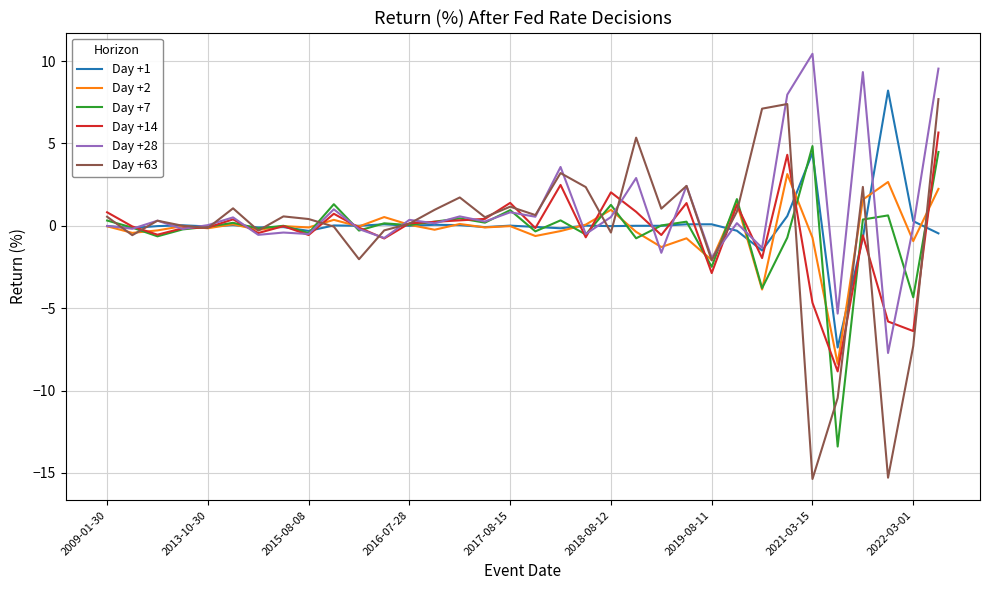

Which series has the largest range (max minus min)?

Day +63